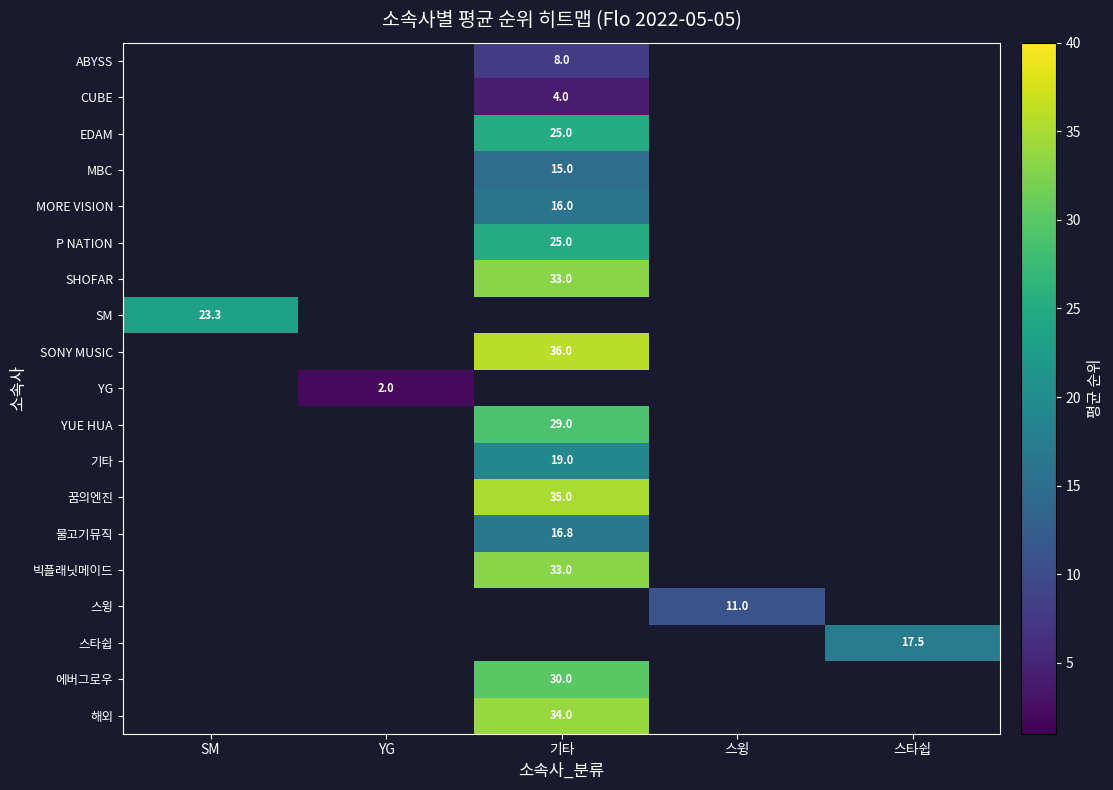

Is the value of 해외 at 스타쉽 greater than the value of 꿈의엔진 at 기타?

No